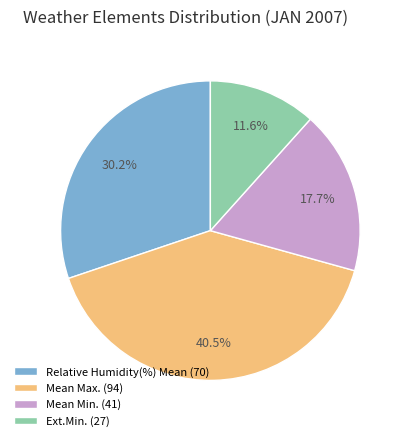

True or false: Mean Max. accounts for 32% of the total.

False